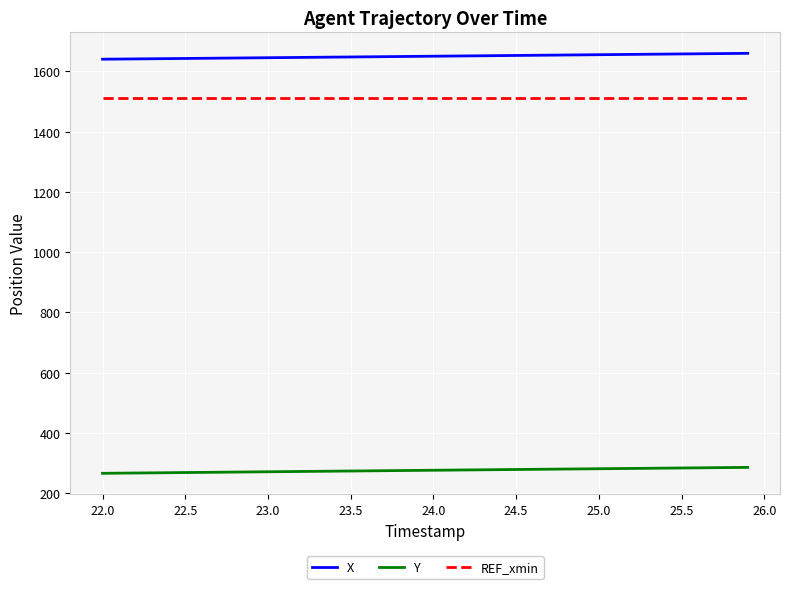

What are all the series names shown in the legend?

X, Y, REF_xmin